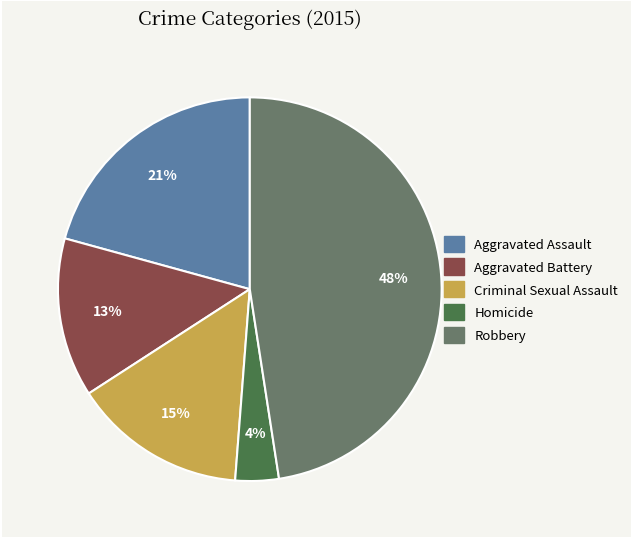

To the nearest percent, what is the difference between the largest and smallest slice percentages?

44%